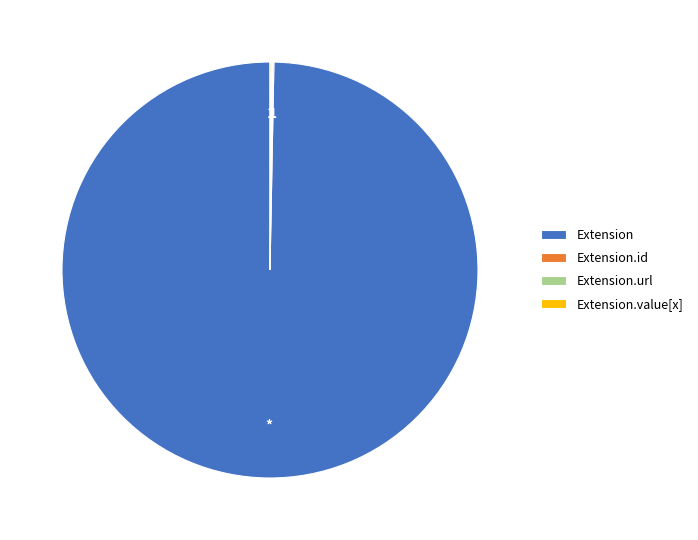

What is the largest slice in the pie chart?

Extension